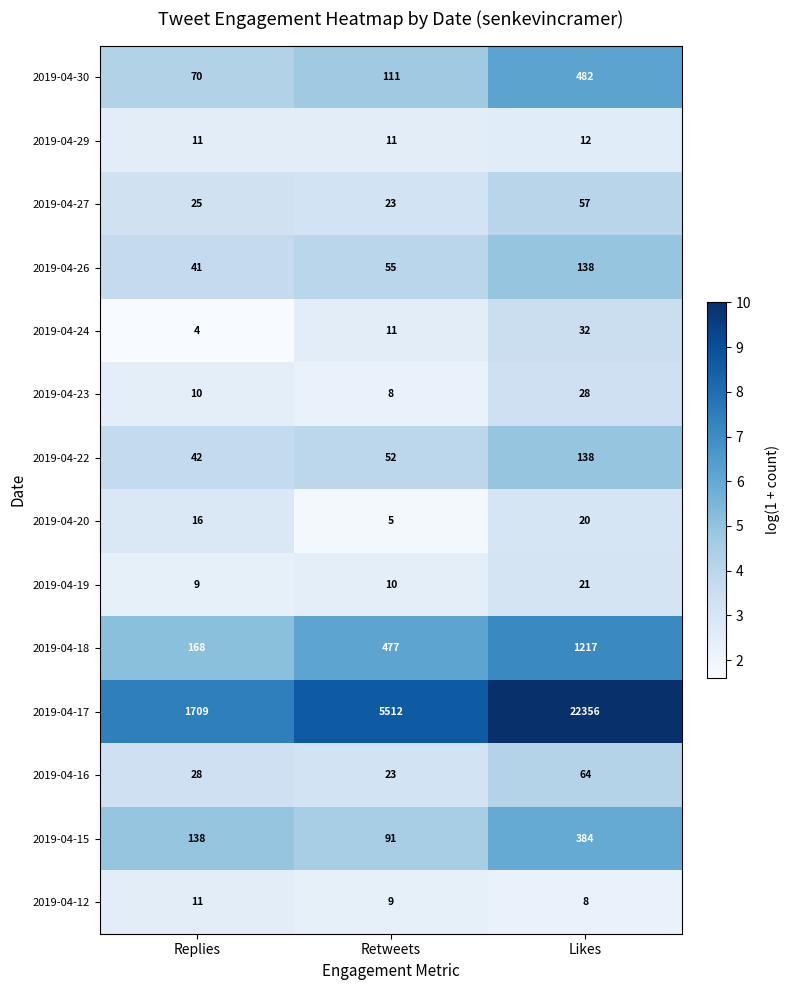

What is the difference between the highest and lowest values at Likes?

7.8